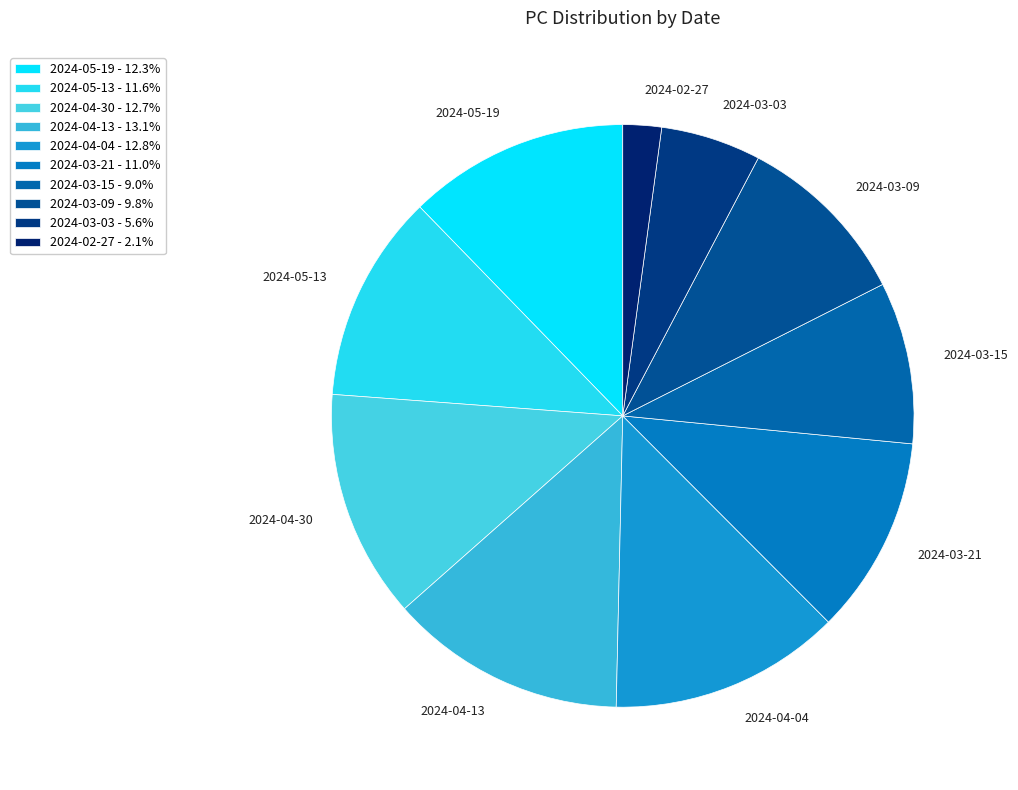

What is the ratio of the value at 2024-03-03 to the value at 2024-05-19?

0.5